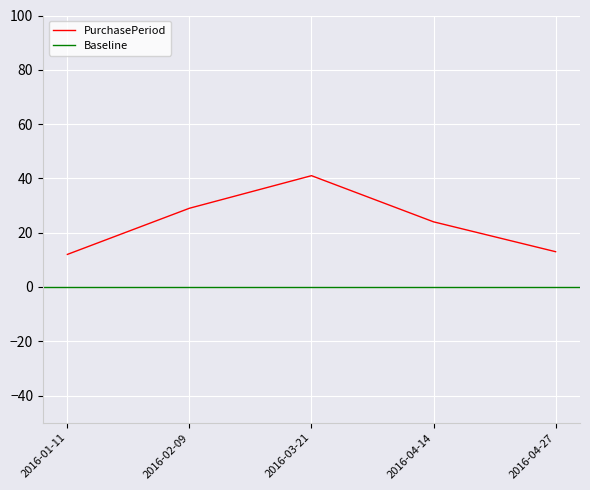

What is the value of the 2nd point from the left?

29